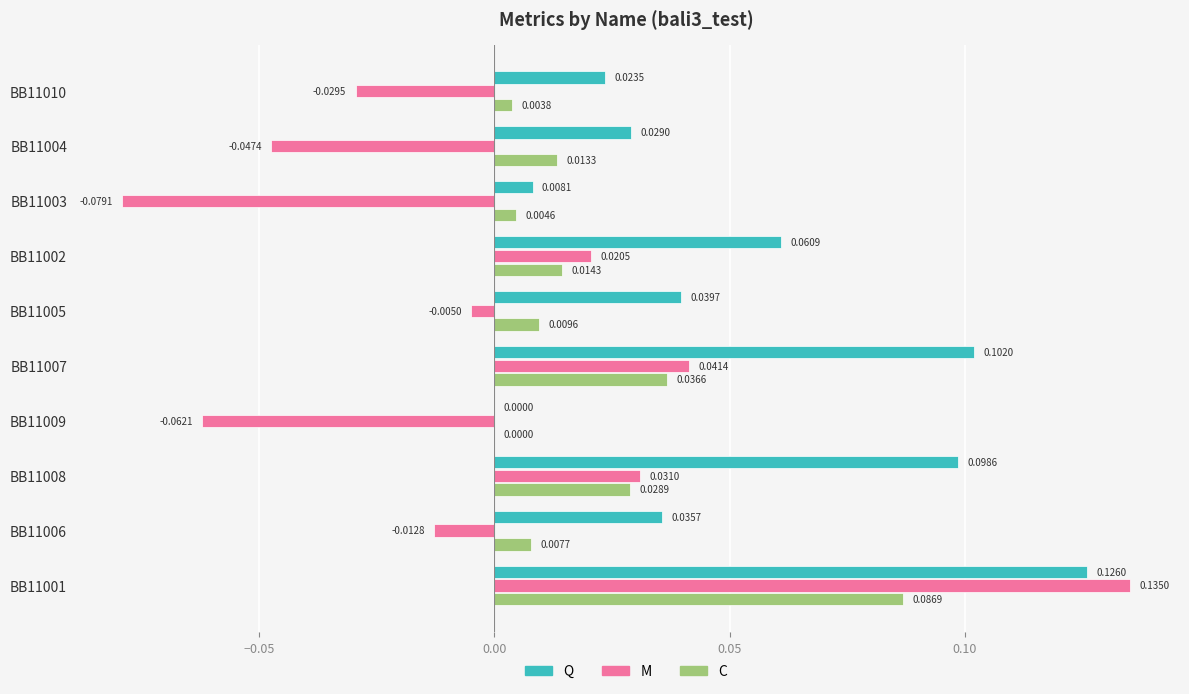

Is the value of C at BB11008 greater than the value of Q at BB11009?

Yes